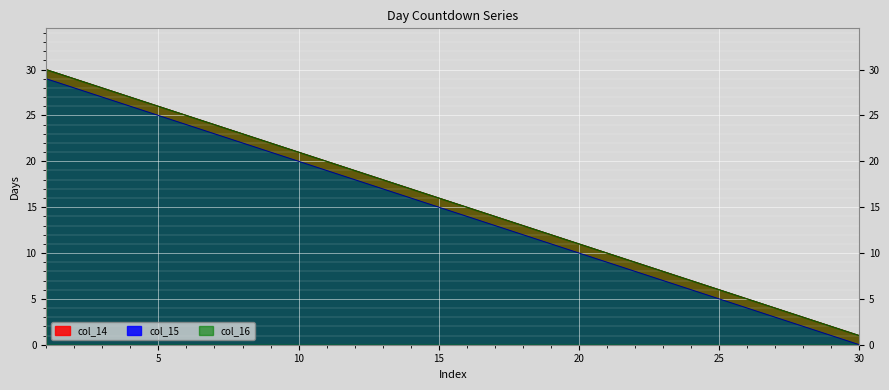

What is the difference between the col_15 values at 1 and 25?

24